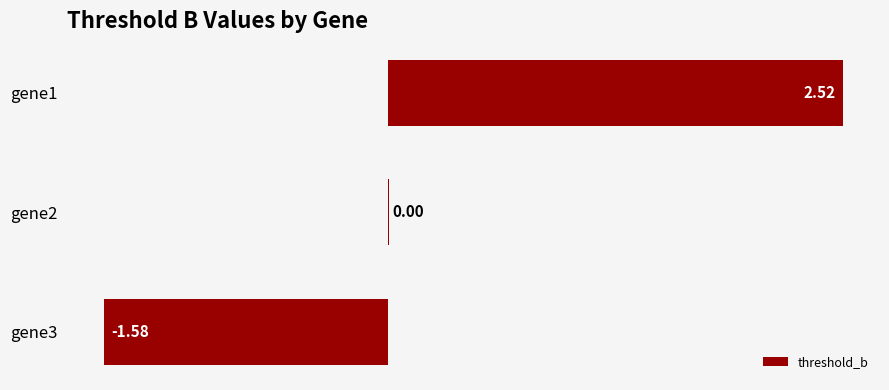

Does the chart contain stacked bars?

No